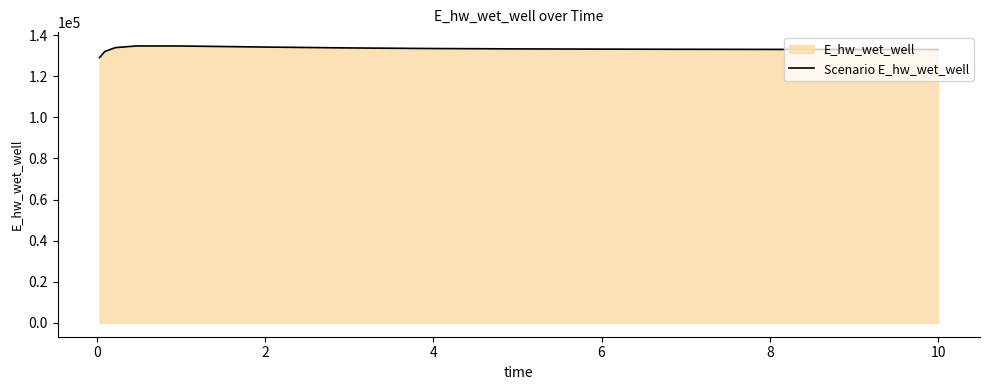

What is the difference between the maximum and minimum values?

5623.7